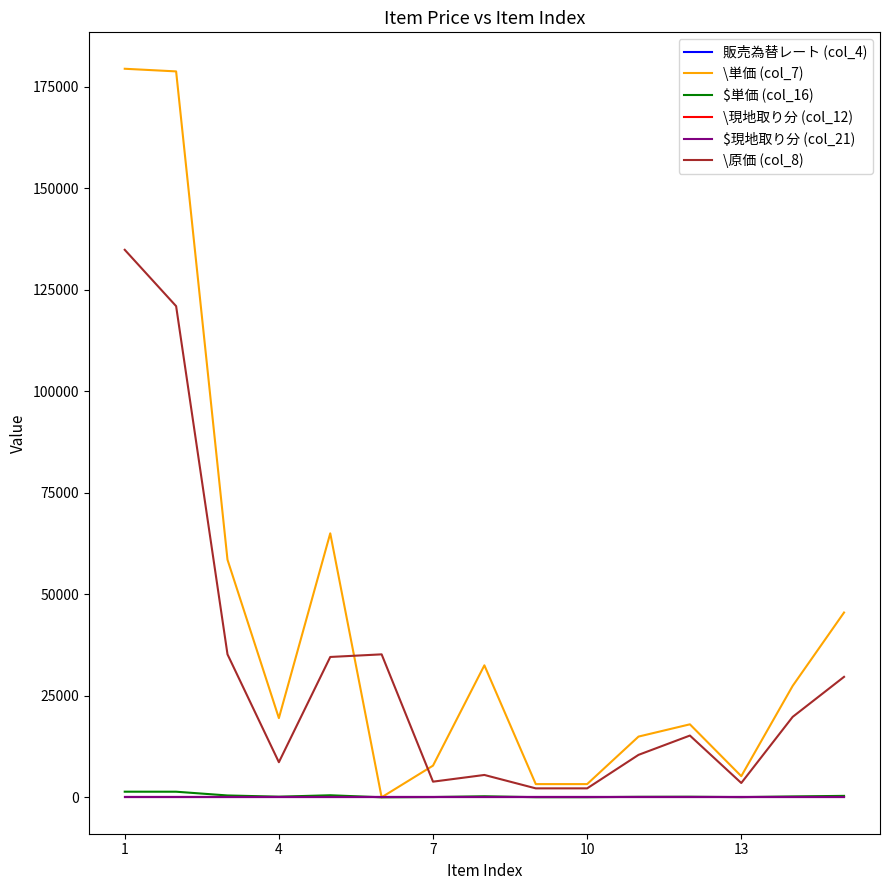

In \原価 (col_8), how many points are lower than both neighbors (excluding endpoints)?

3